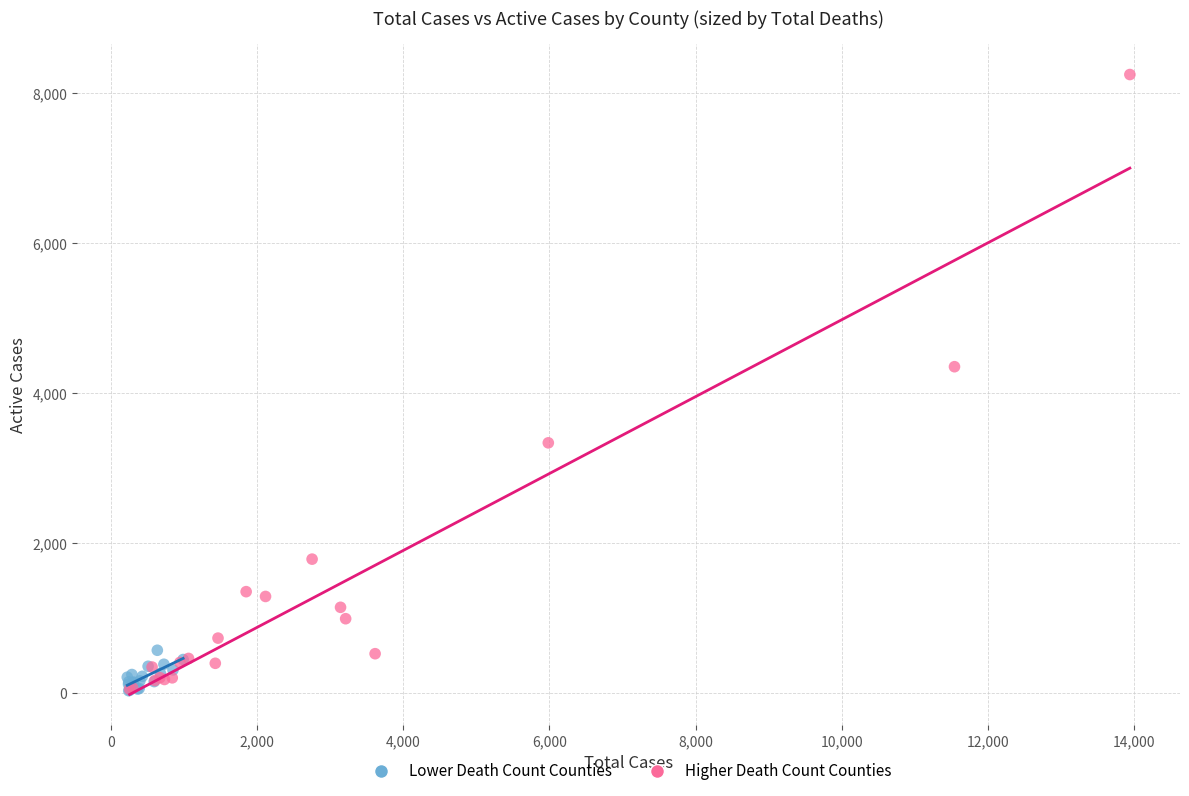

Which series has the largest Y range (max minus min)?

Higher Death Count Counties